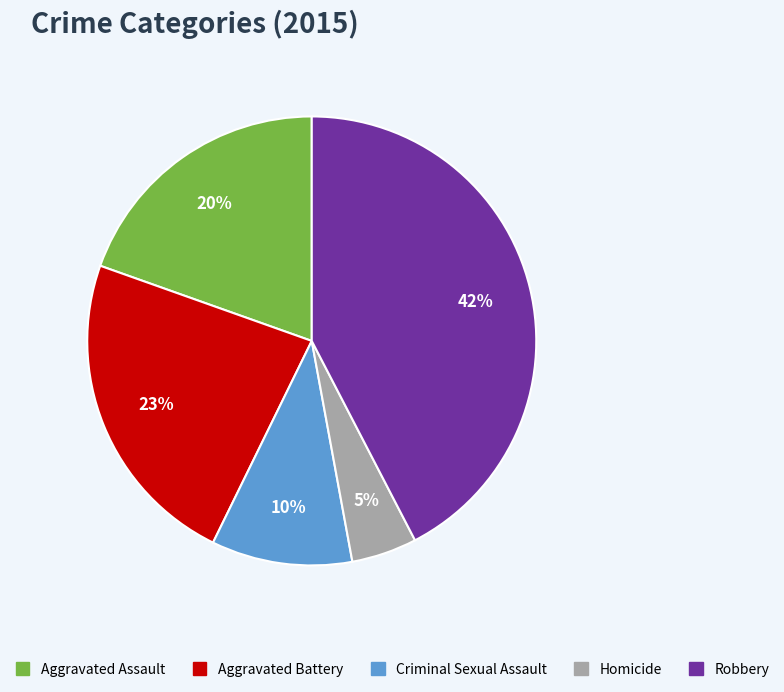

Is it true that Criminal Sexual Assault is 3% of the pie?

False